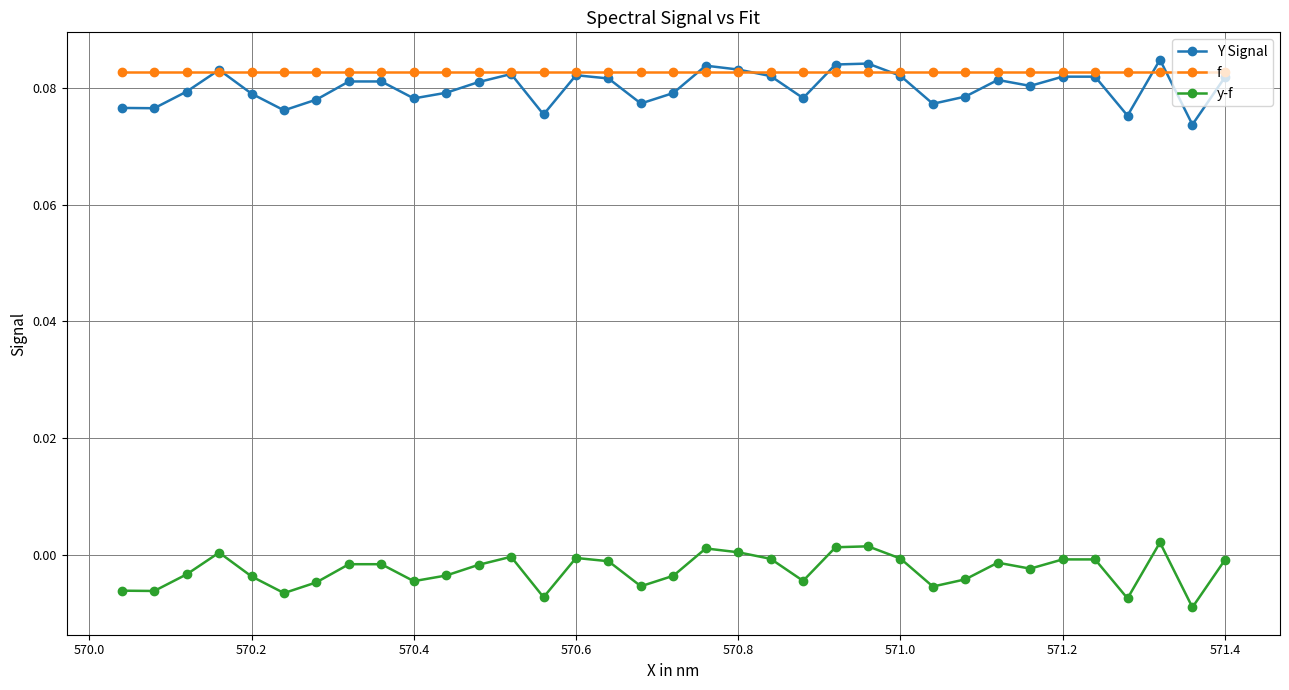

Does the chart display data point markers on the line(s)?

Yes